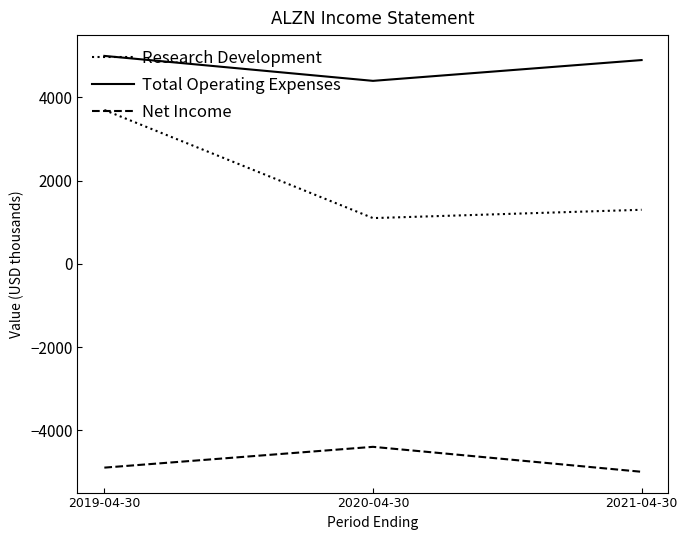

At 2019-04-30, list the series in order from smallest to largest.

Net Income, Research Development, Total Operating Expenses